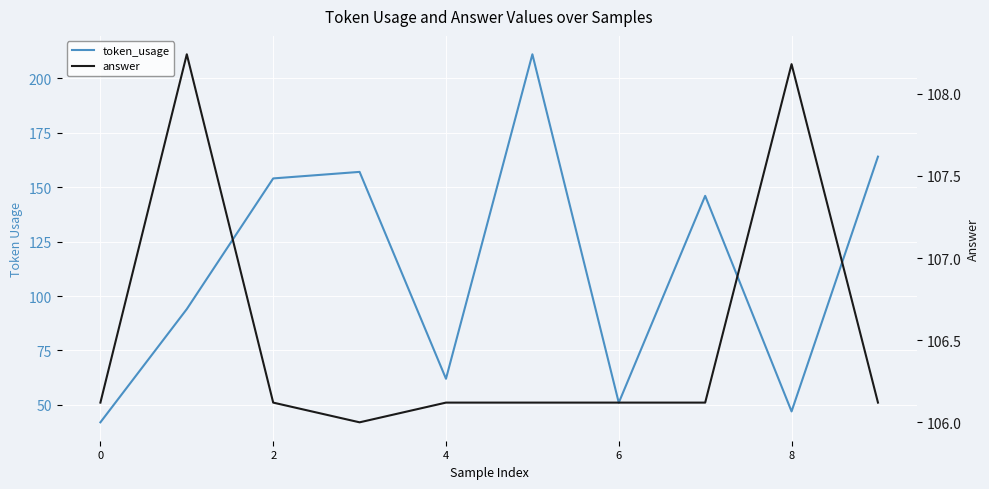

Which series ends up on top after the final intersection of token_usage and answer?

token_usage